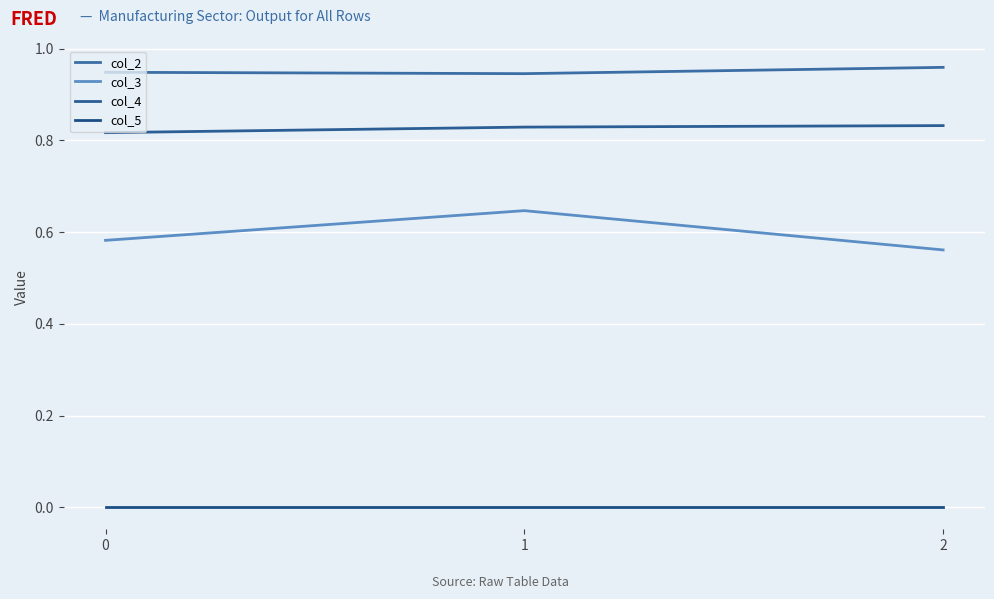

What is the maximum value for col_2?

1.0